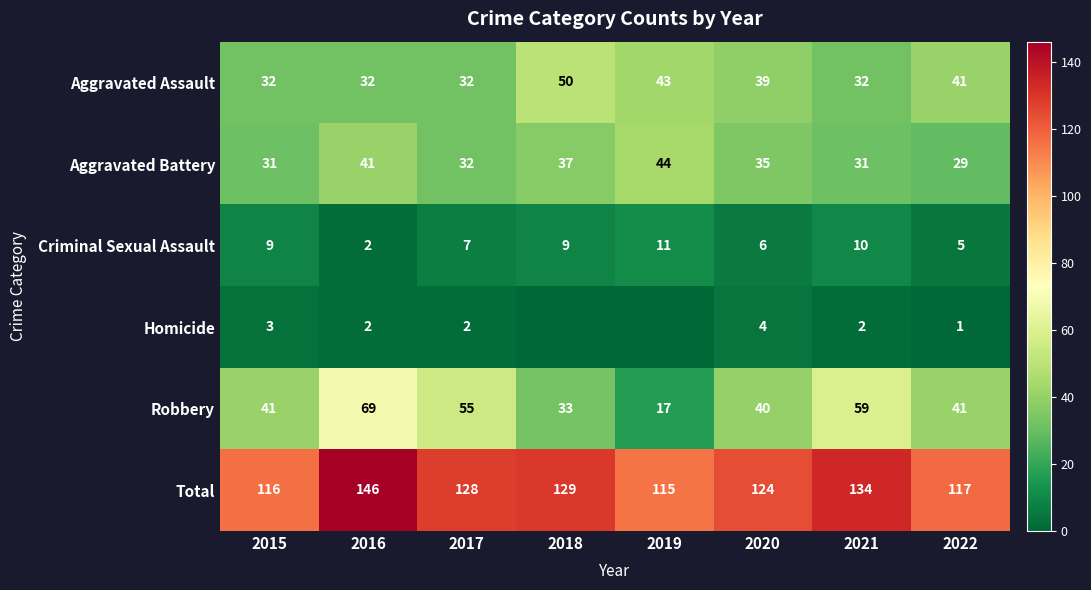

What is the spread (max minus min) of values at 2019?

115